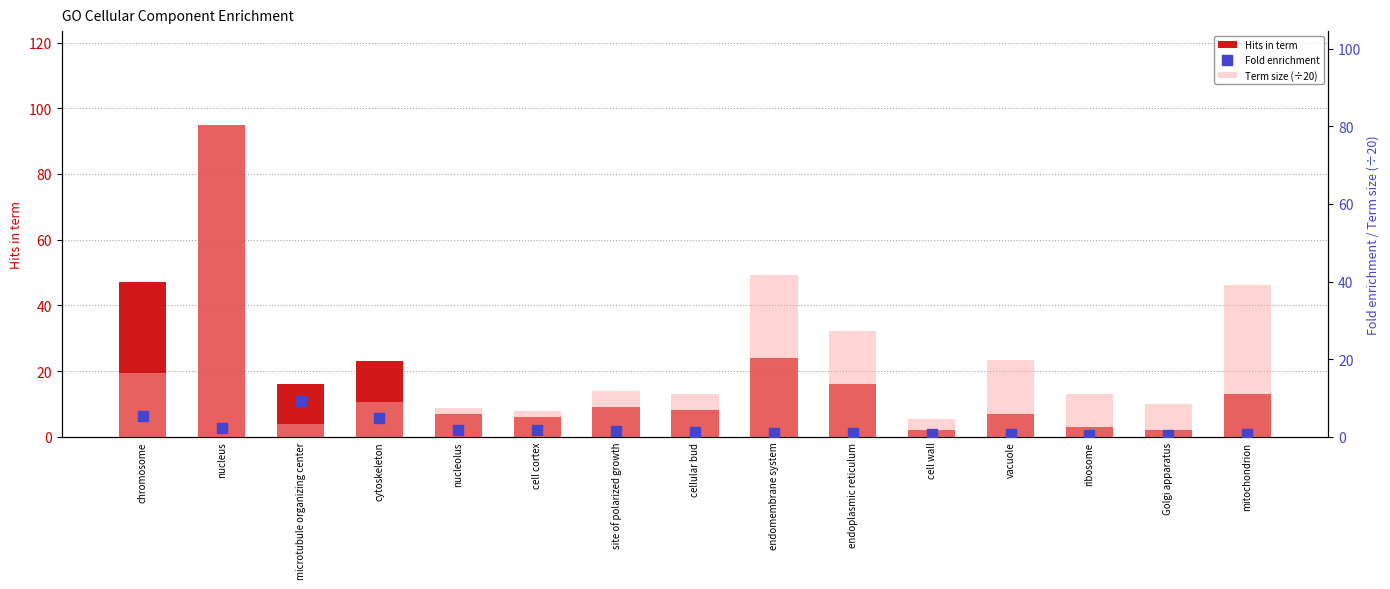

At how many categories does at least one series exceed 26?

5